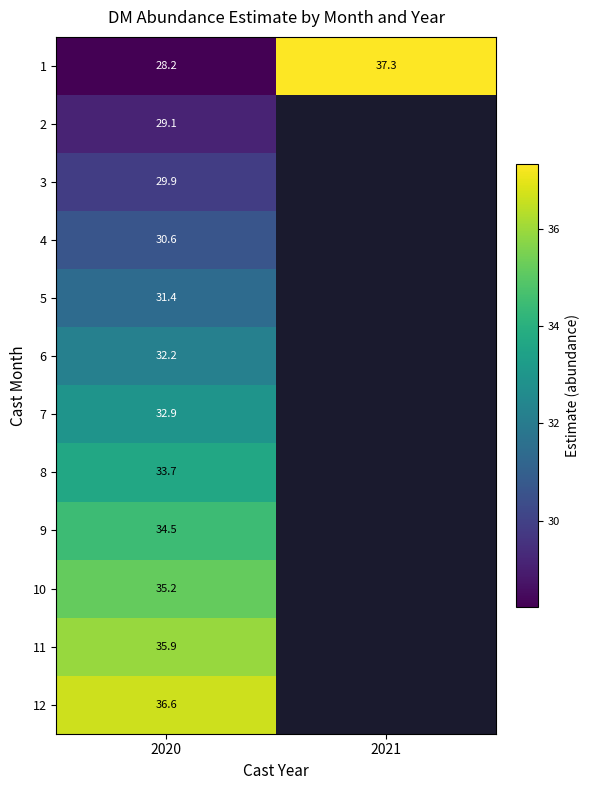

How many series are shown in this chart?

12